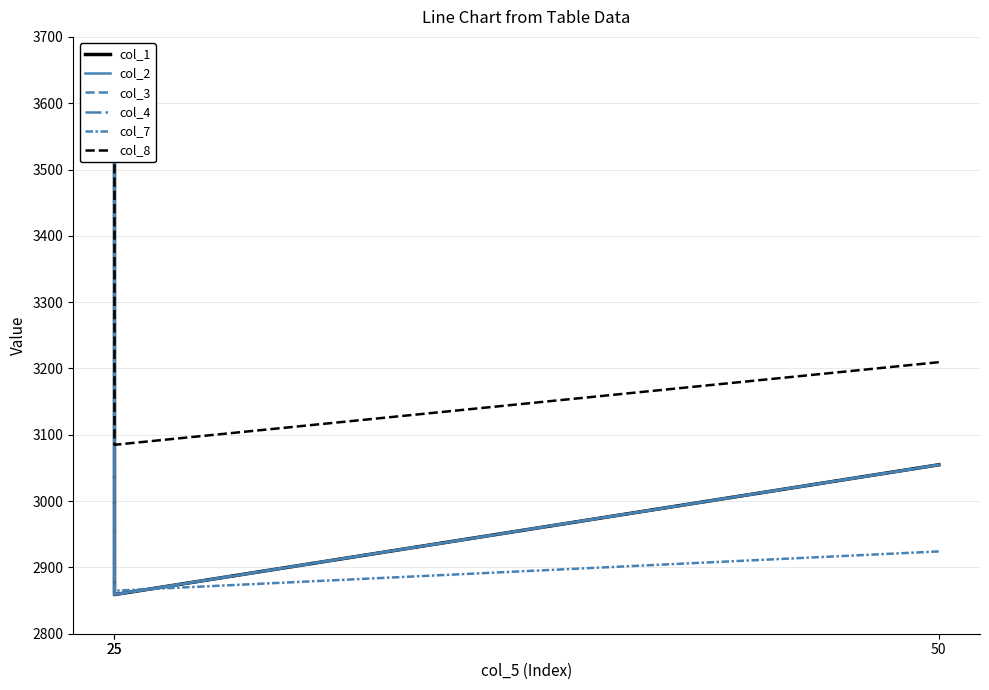

What is the value of the col_4 point at the 3rd from the left?

2859.0